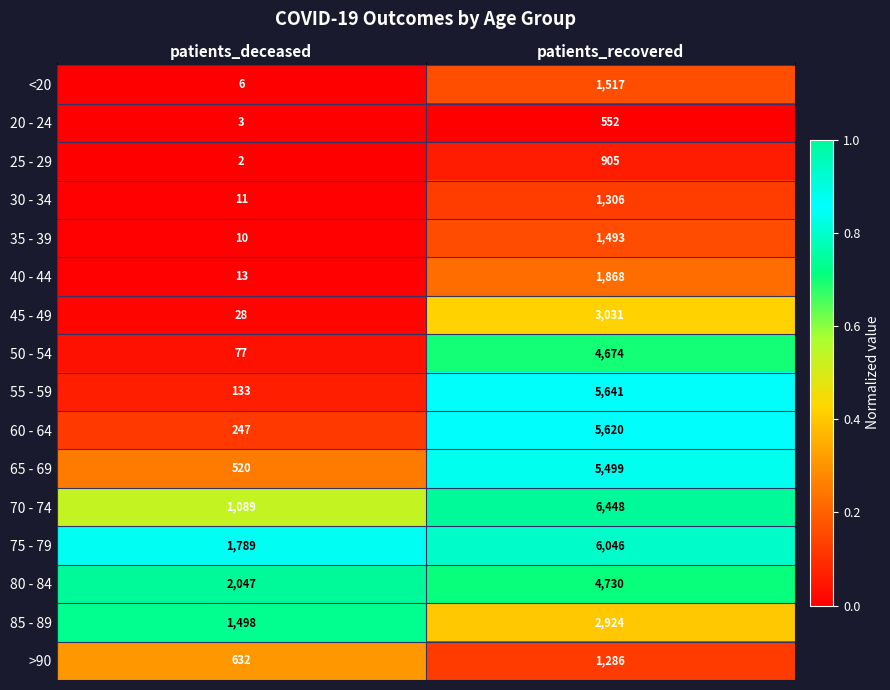

What is the difference between the maximum and minimum values in the 80 - 84 series?

2683